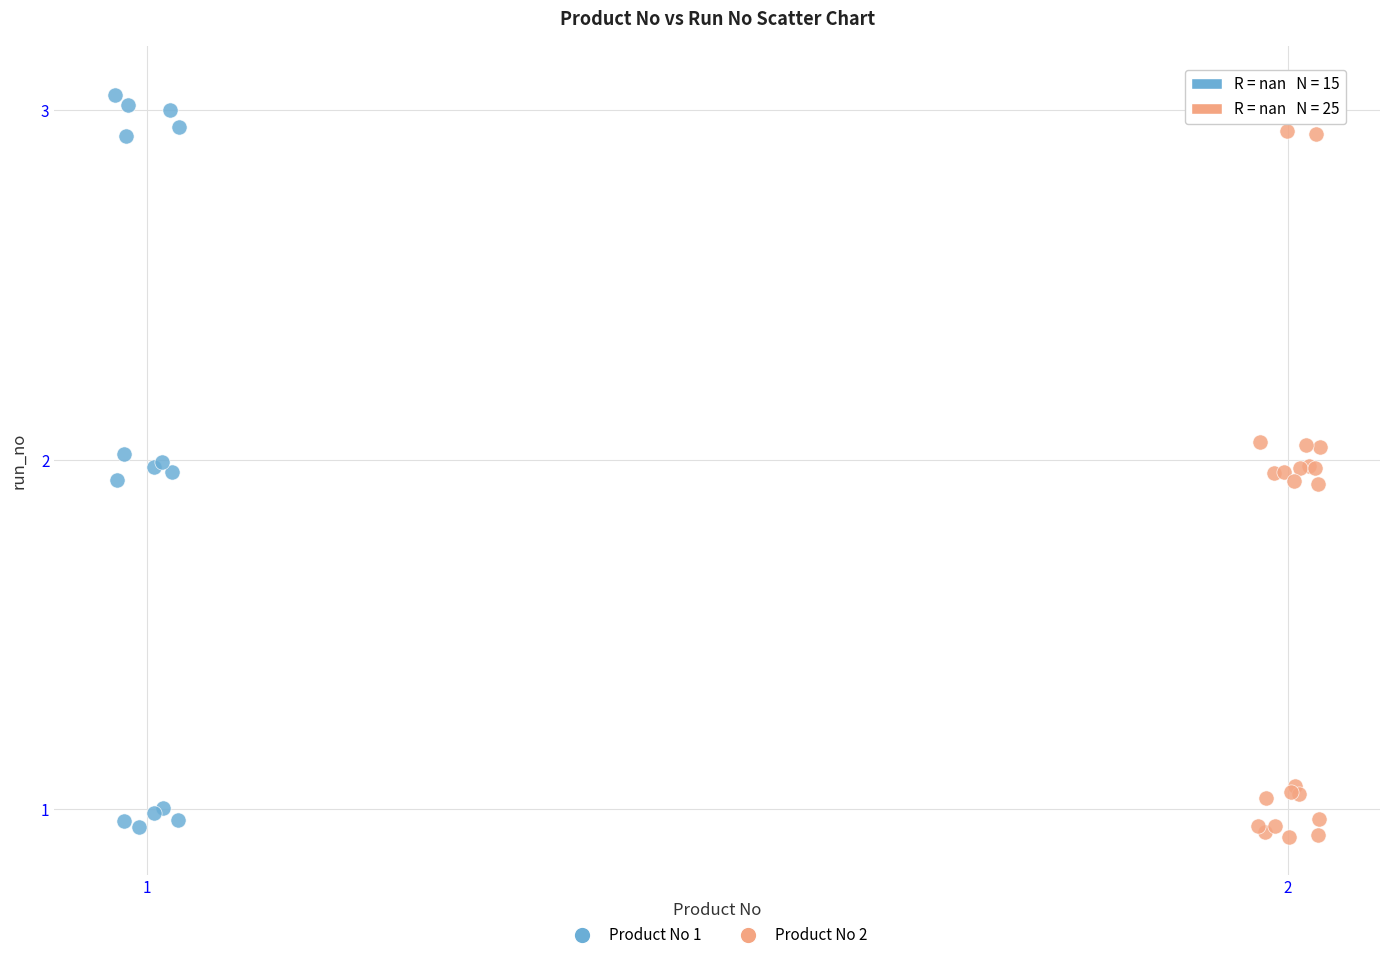

What are all the series names shown in the legend?

Product No 1, Product No 2